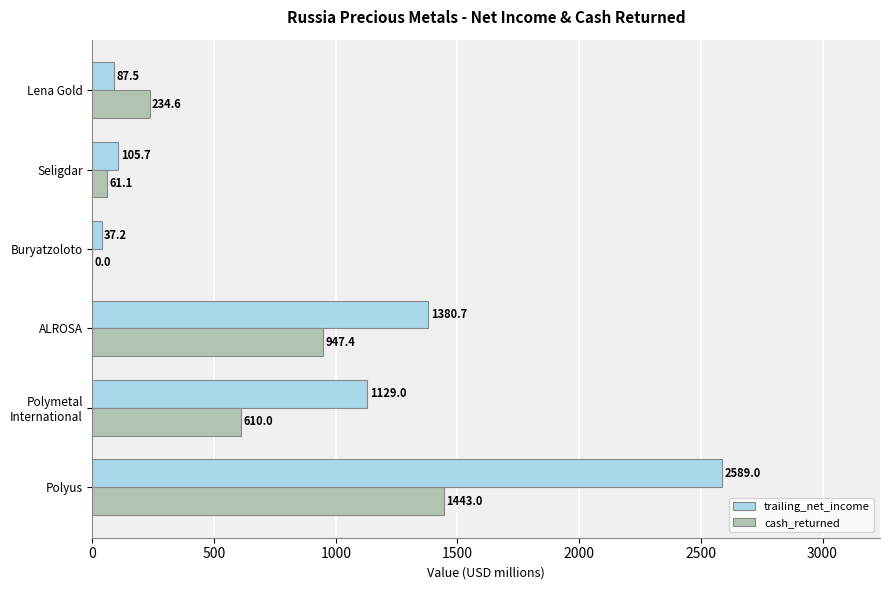

At which label is cash_returned closest to 721?

Polymetal
International